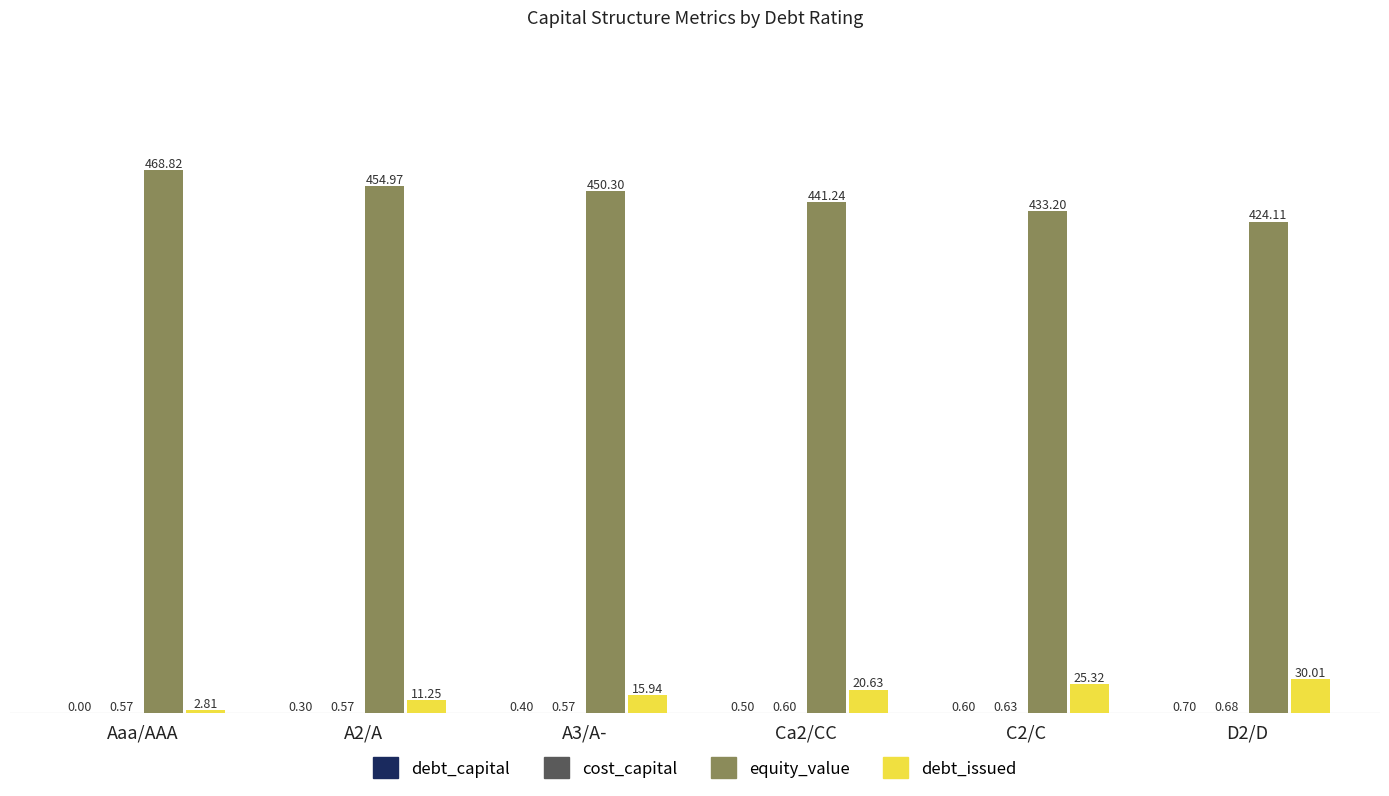

Which category has the highest value across all series?

Aaa/AAA